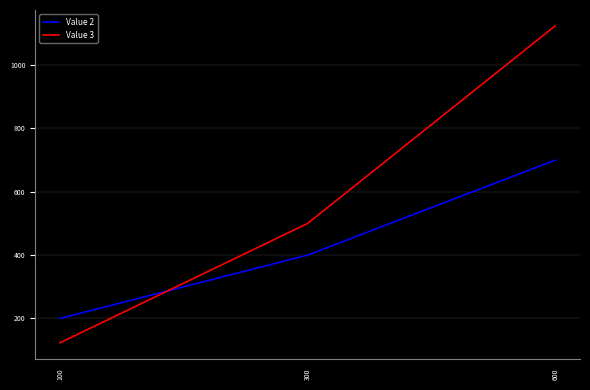

Rank the series by their maximum value, from highest to lowest.

Value 3, Value 2